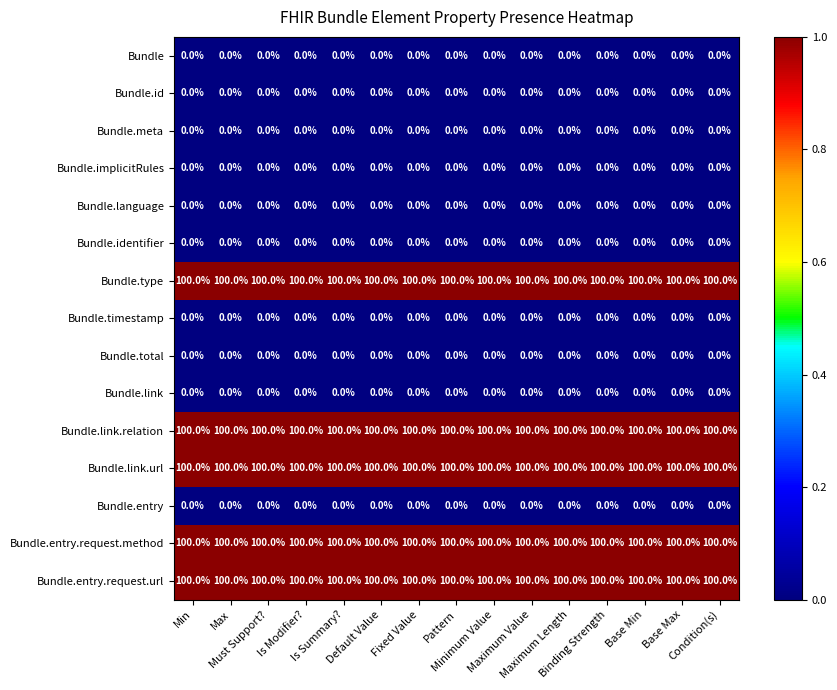

What is the greatest value displayed?

100